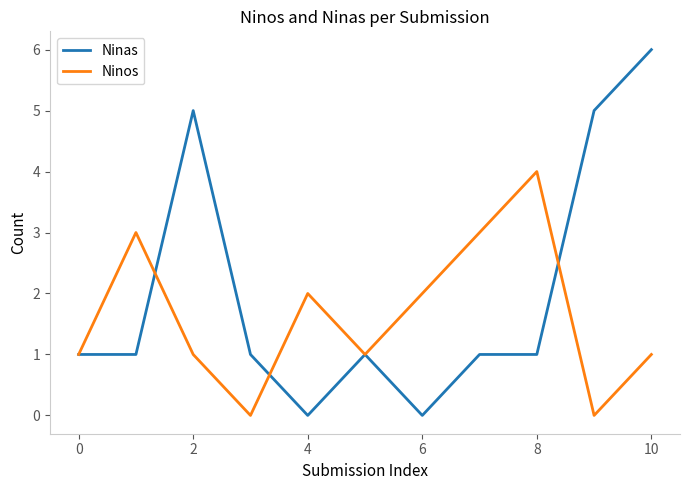

Which series has the largest total across all categories?

Ninas